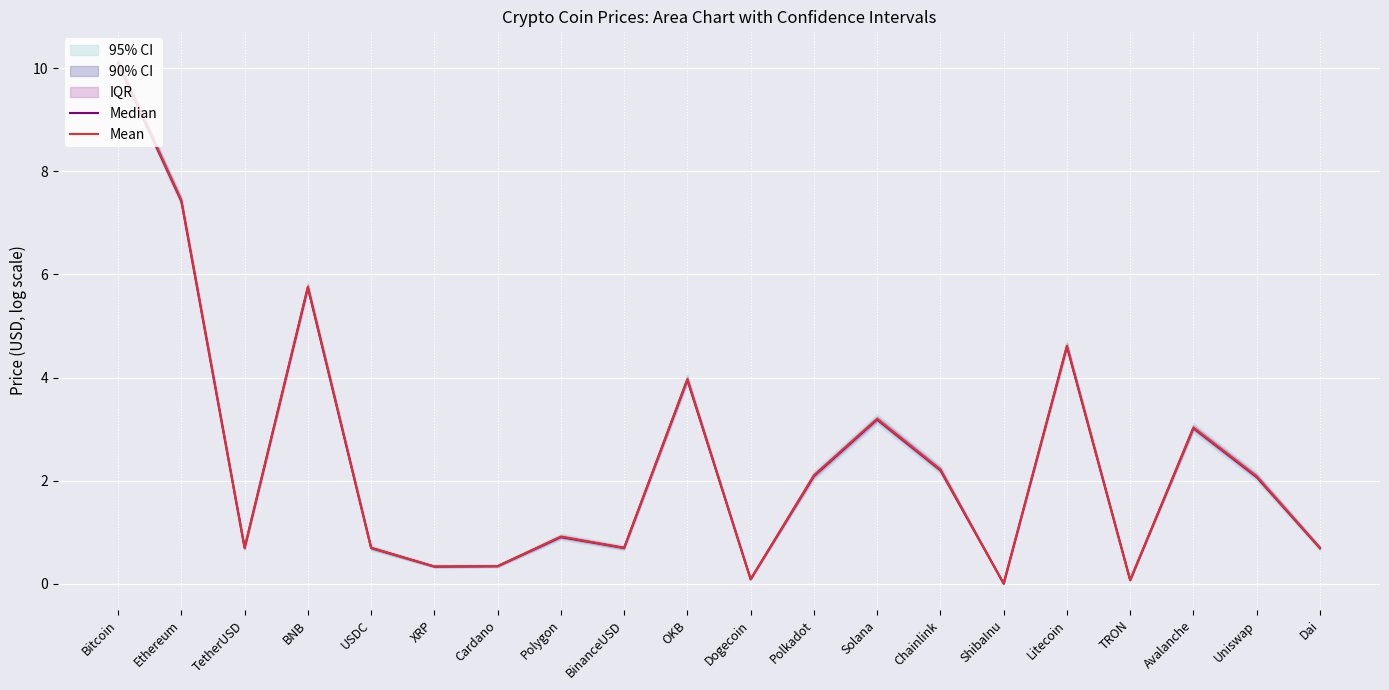

At which category does Median reach its first local peak?

BNB